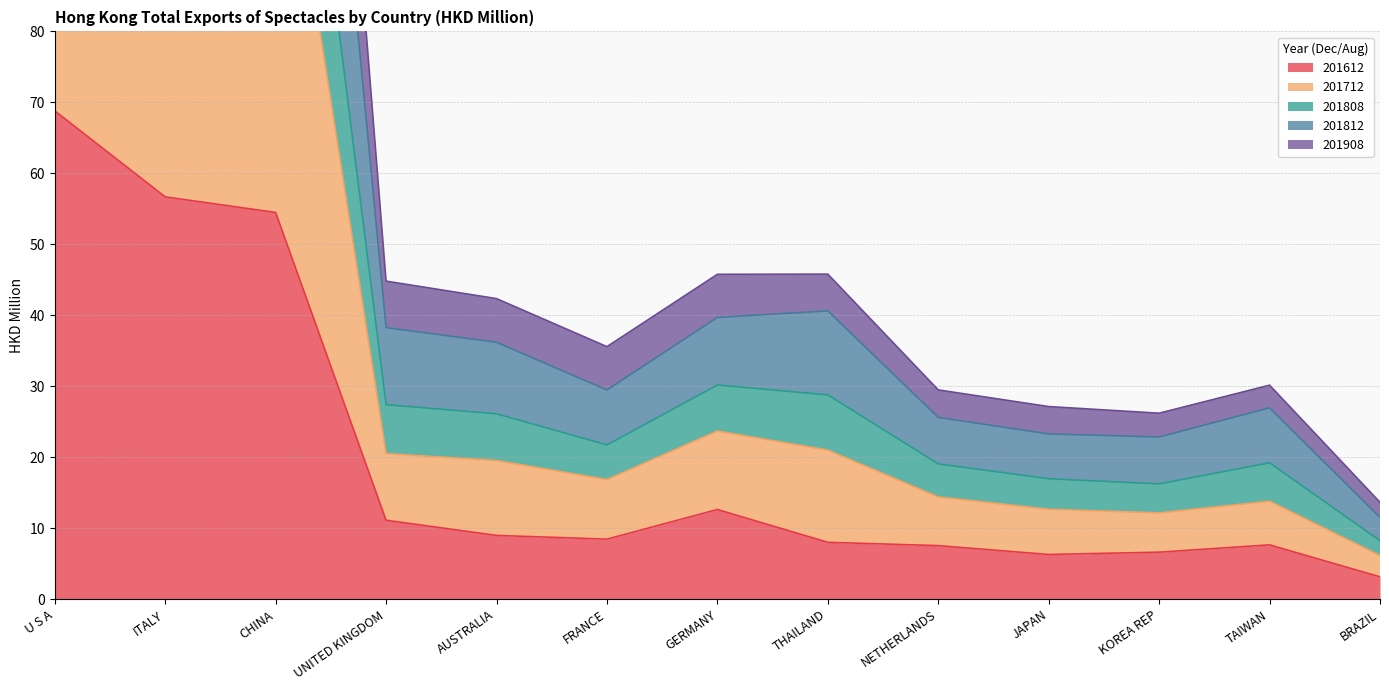

Which category has the highest value in the 201612 series?

U S A